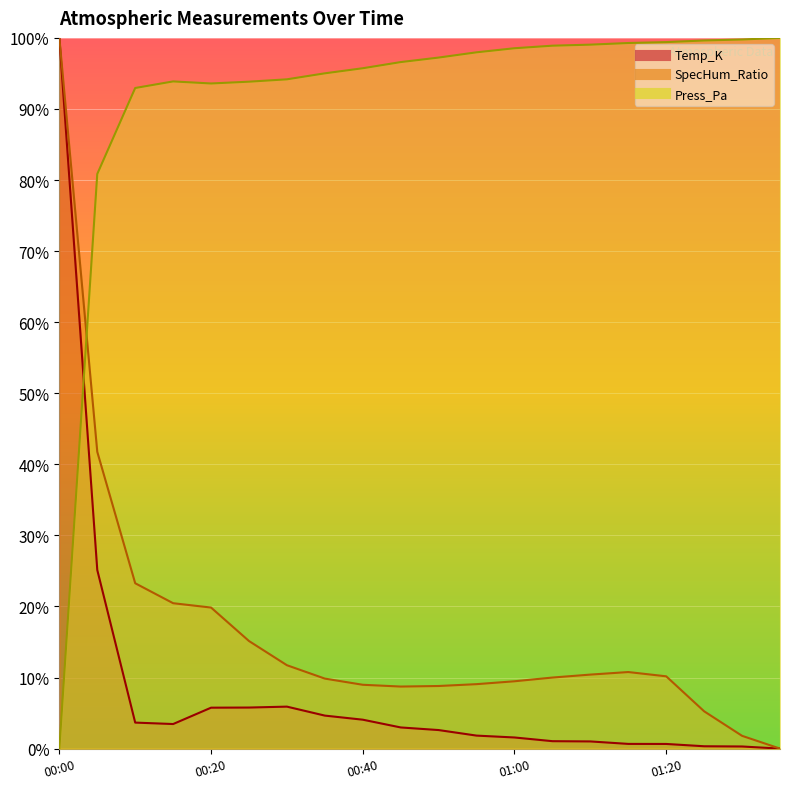

At 01:20, list the series in order from smallest to largest.

Temp_K, SpecHum_Ratio, Press_Pa